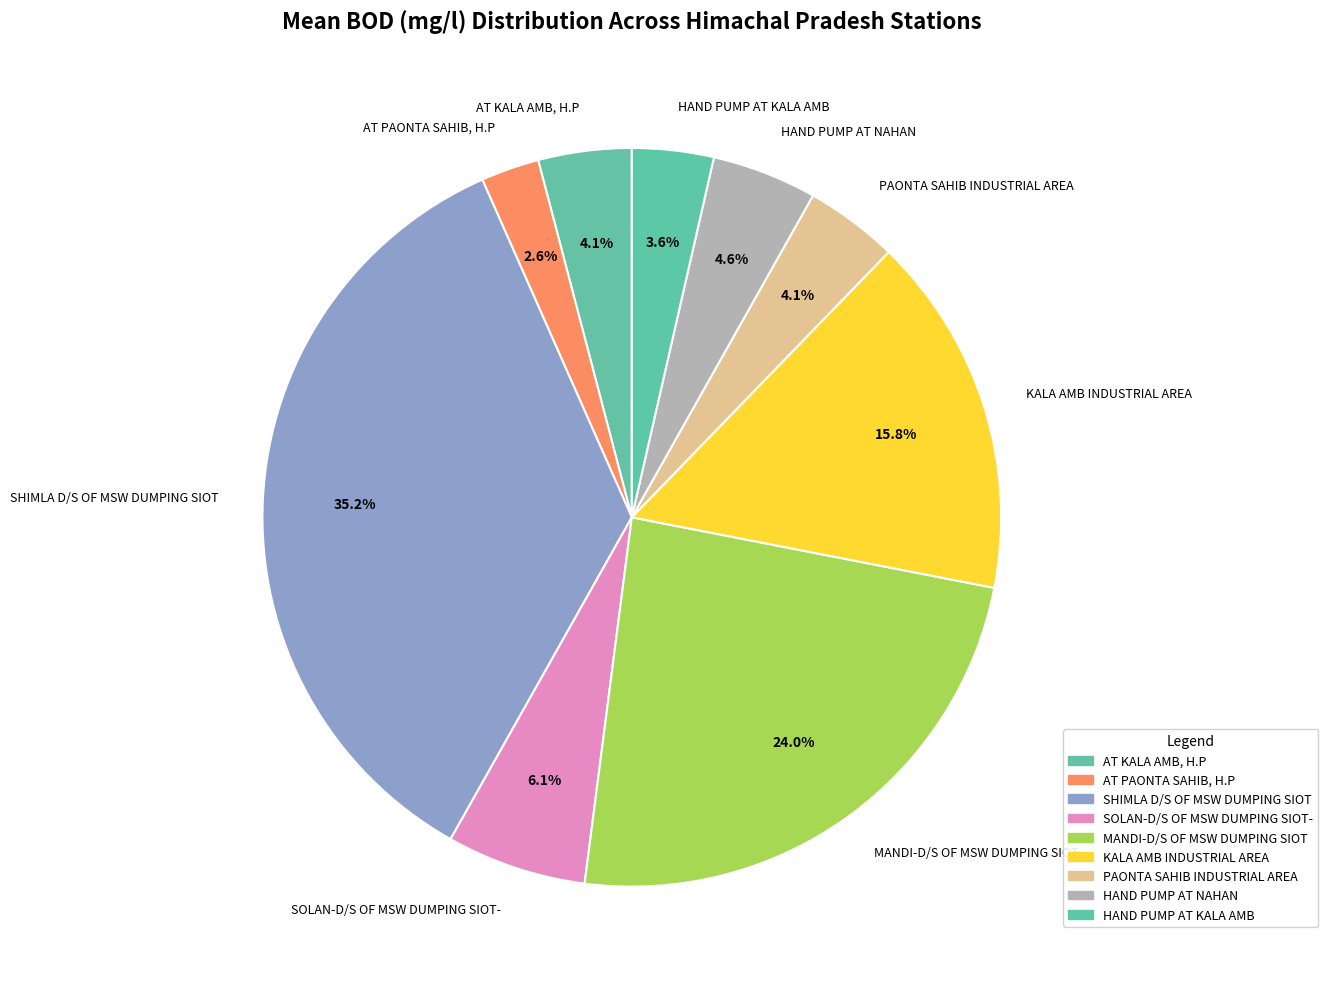

Approximately how many times larger is the value at PAONTA SAHIB INDUSTRIAL AREA compared to MANDI-D/S OF MSW DUMPING SIOT?

0.2